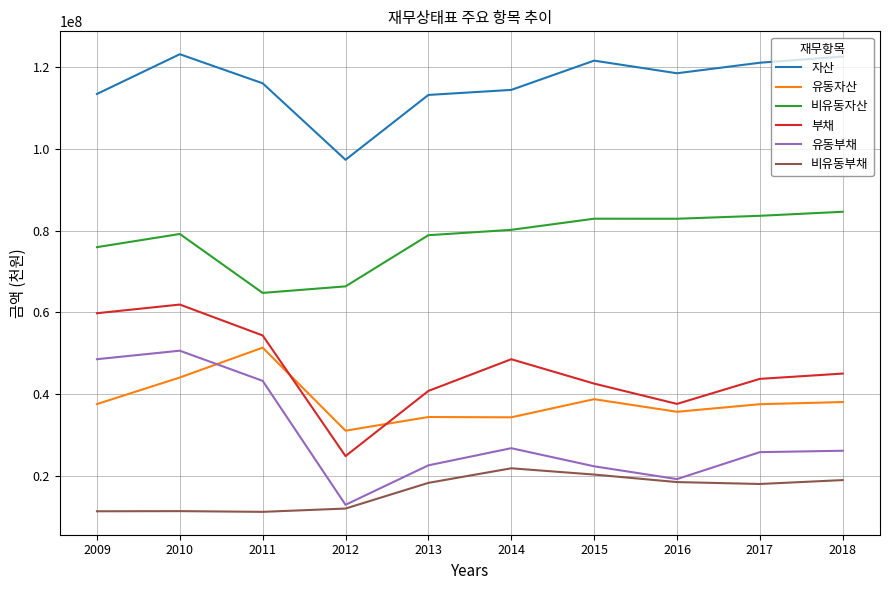

What is the total value across all series at 2012?

244221412